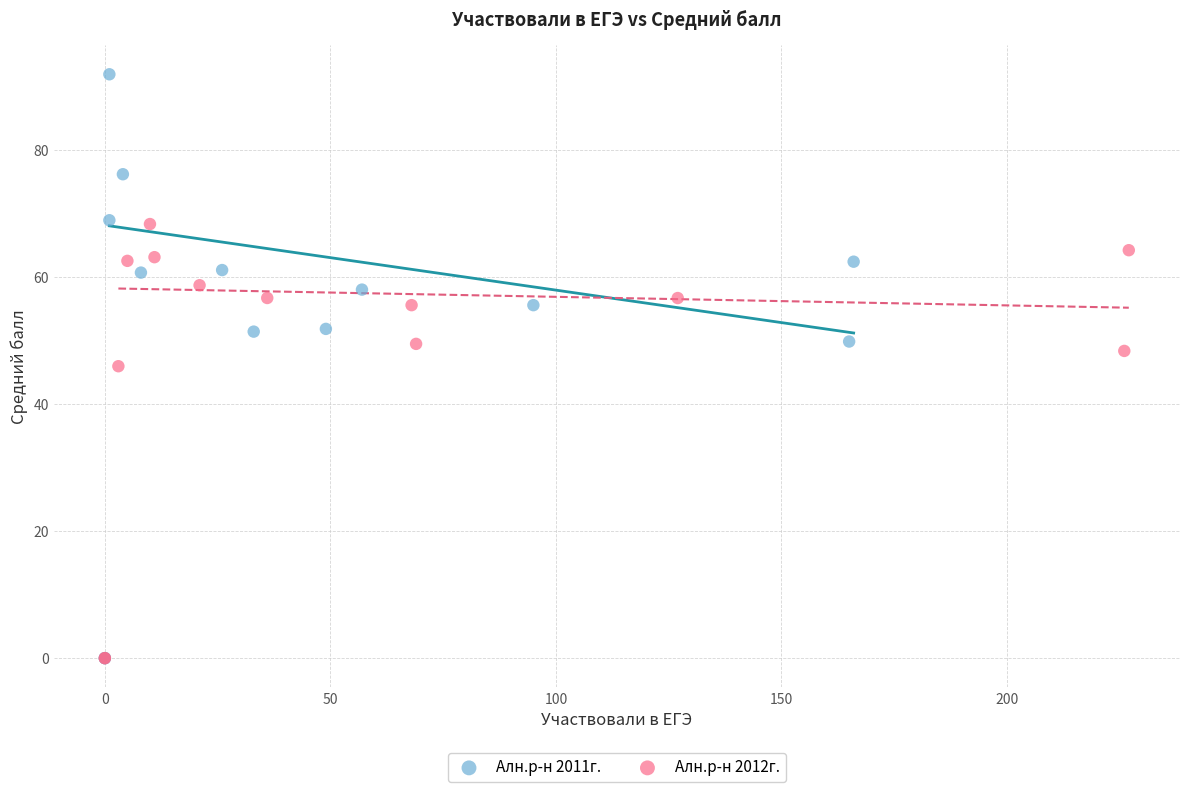

Which series reaches the maximum Y coordinate?

Алн.р-н 2011г.